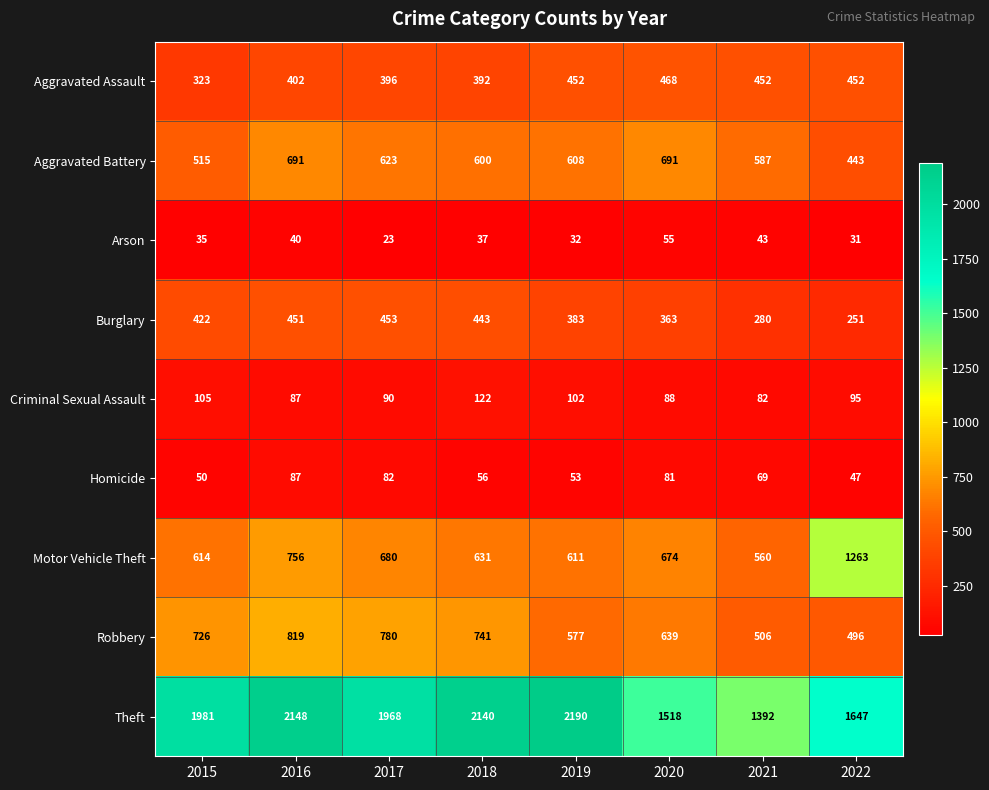

Where is Aggravated Battery nearest to the value 567?

2021